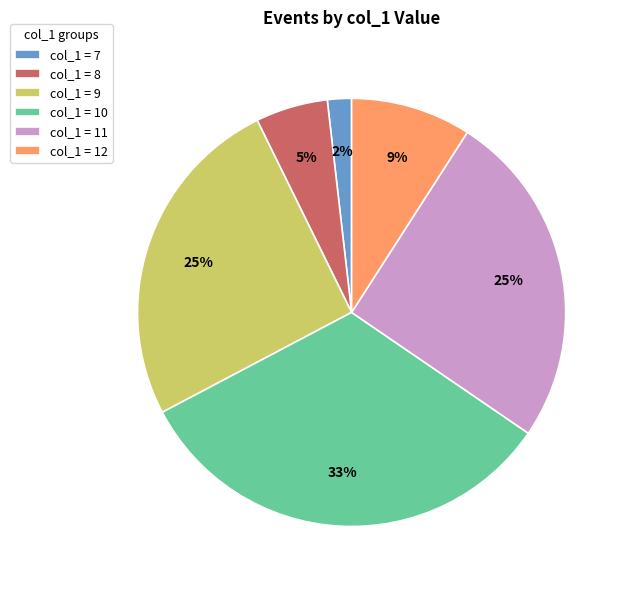

Which slice is the largest?

col_1 = 10